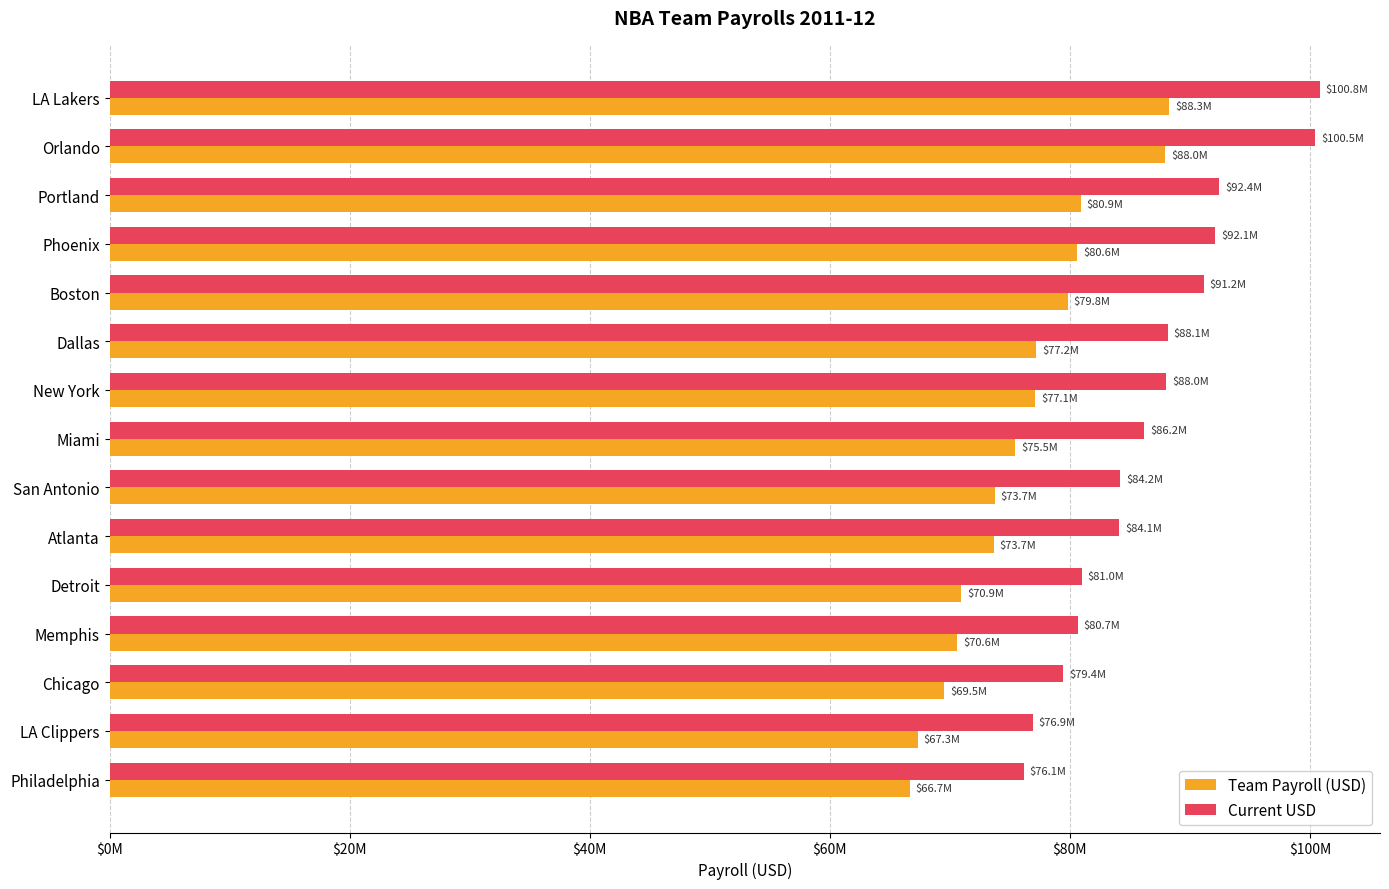

Which series has the widest spread of values?

Current USD